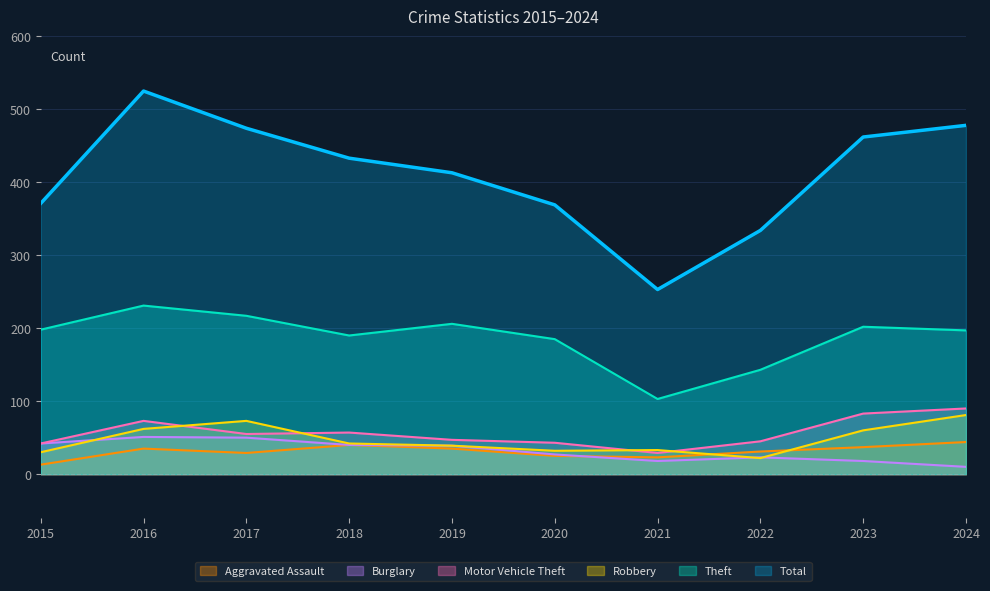

True or false: Robbery and Theft intersect in this chart.

False